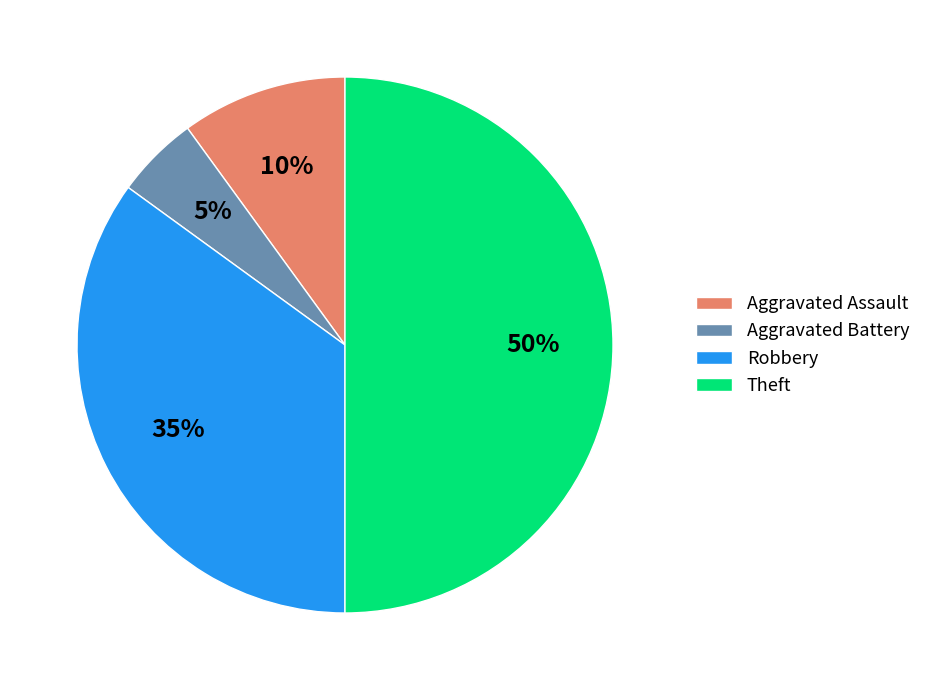

Is Aggravated Battery the majority of the pie?

No